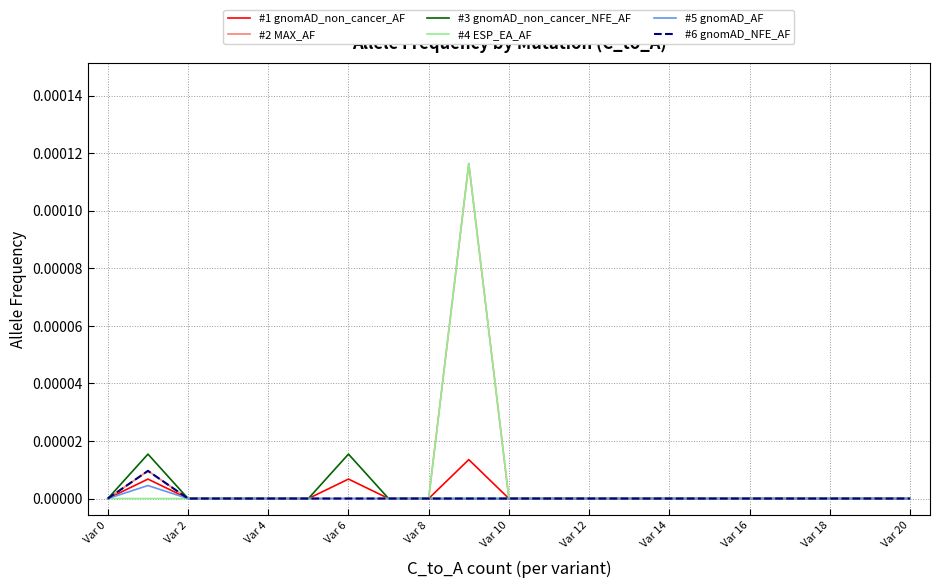

Does the chart display data point markers on the line(s)?

No